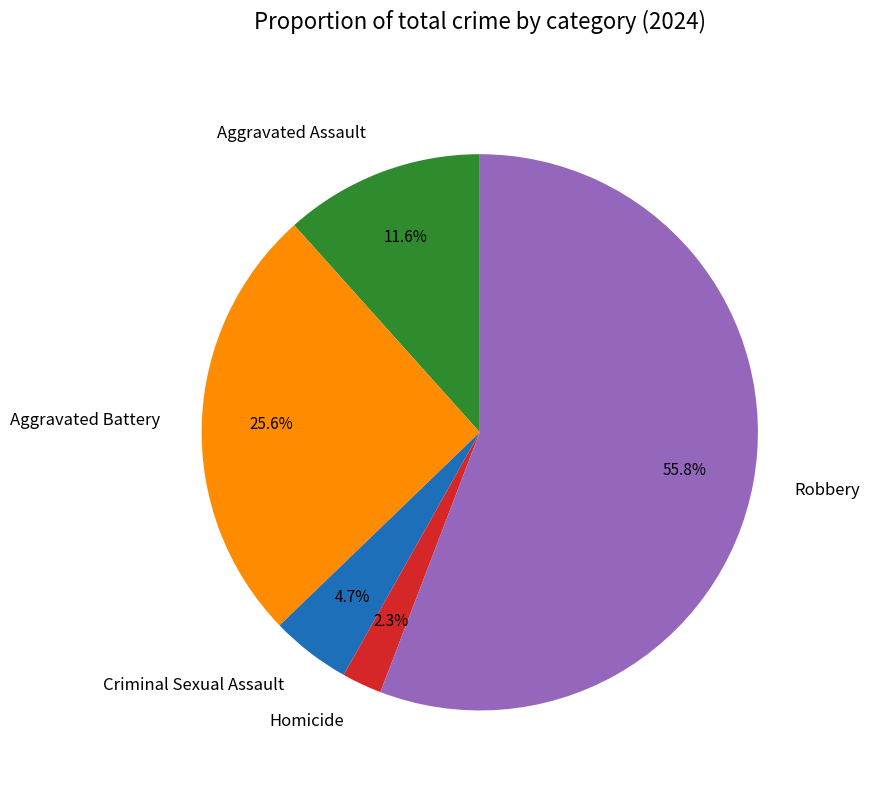

The Robbery slice represents 56% of the pie. True or false?

True